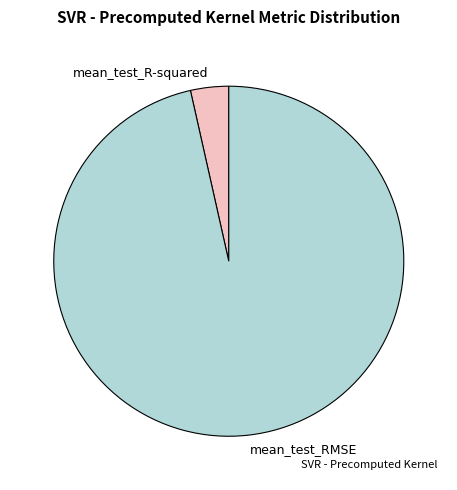

What is the smallest slice in the pie chart?

mean_test_R-squared